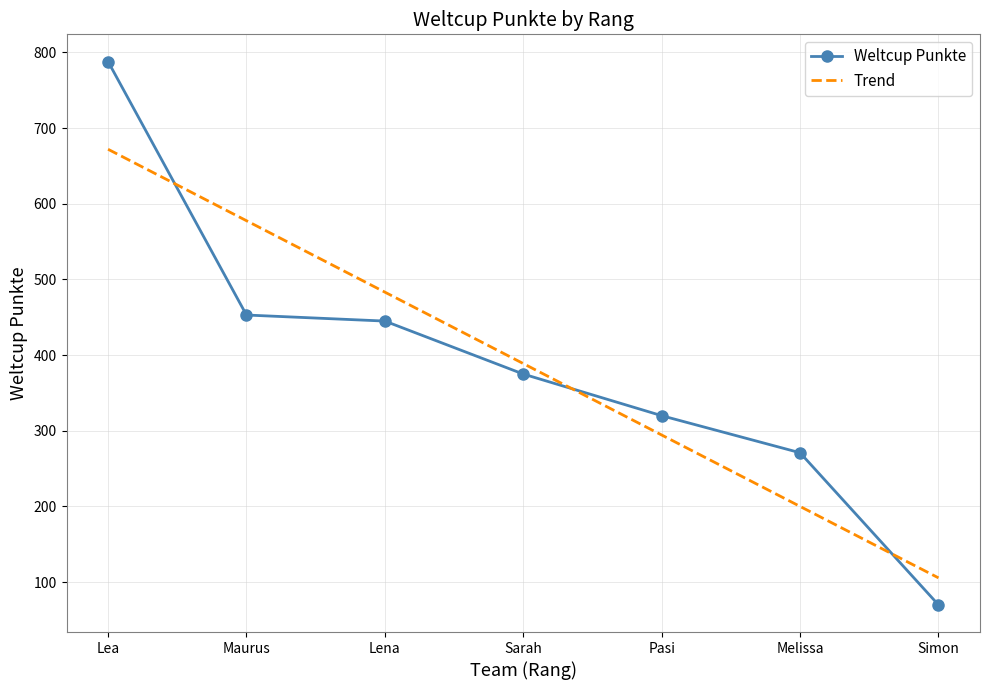

At which category does the chart reach its peak across all series?

Lea